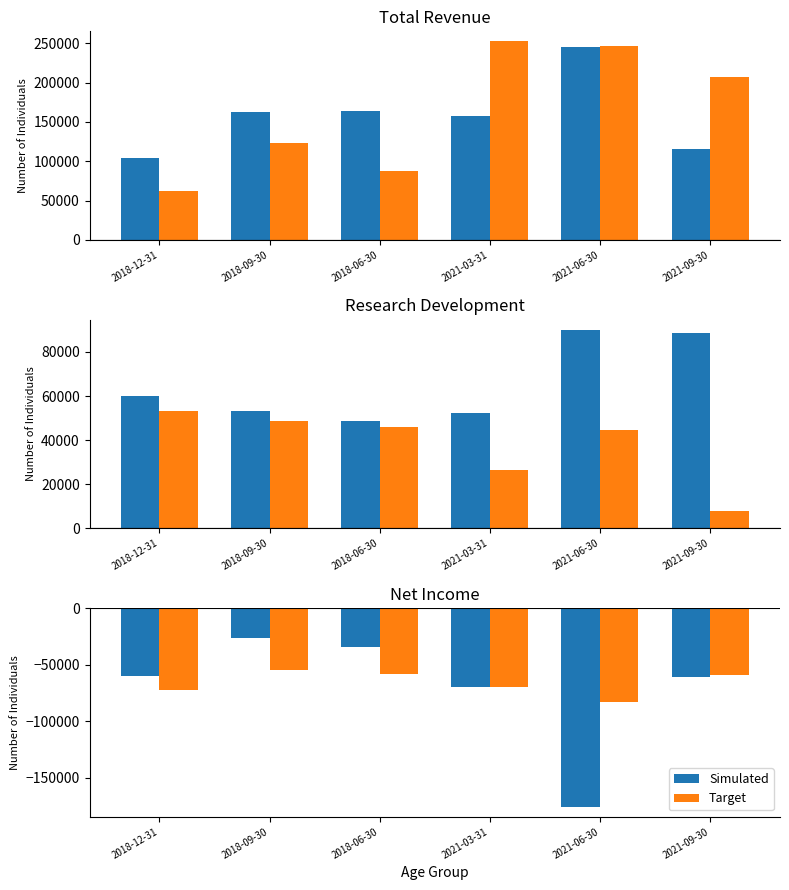

The Target series shows -58200 at 2018-06-30. True or false?

True